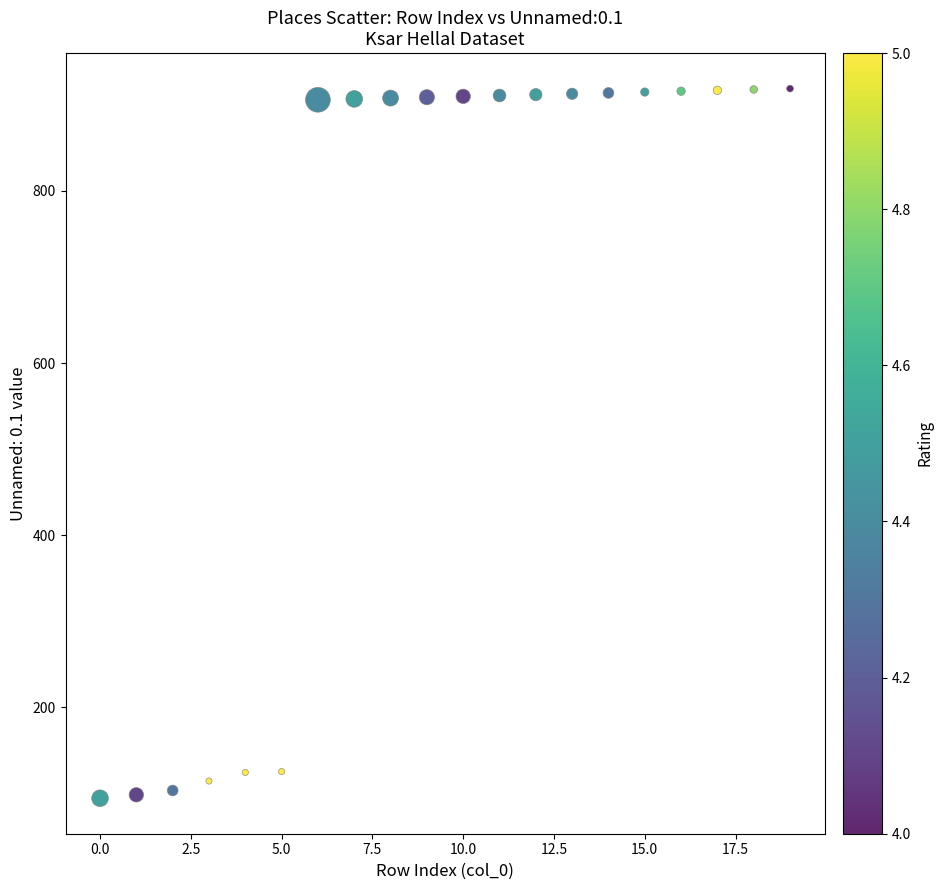

What is the range of Y values (max minus min)?

825